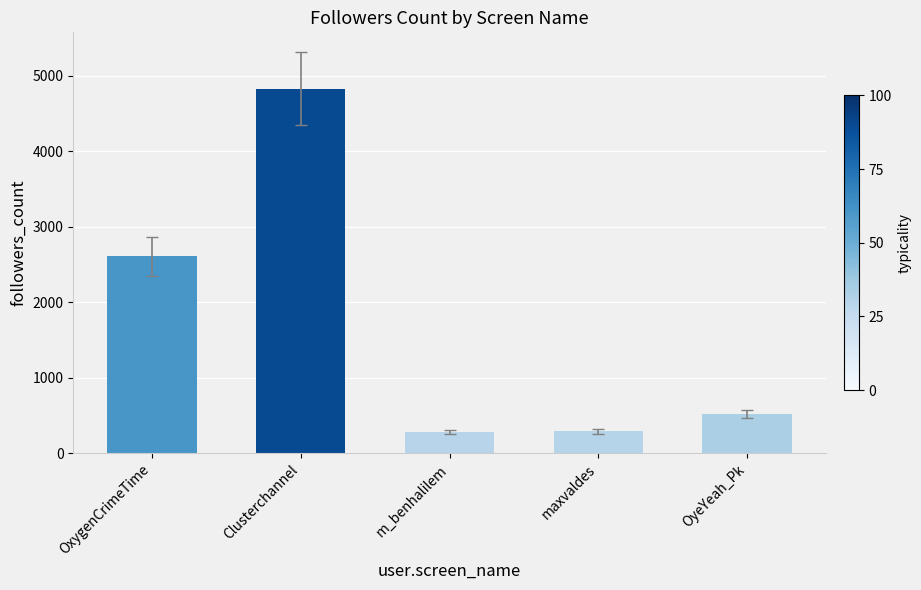

True or false: the data shows 282 at m_benhalilem.

True